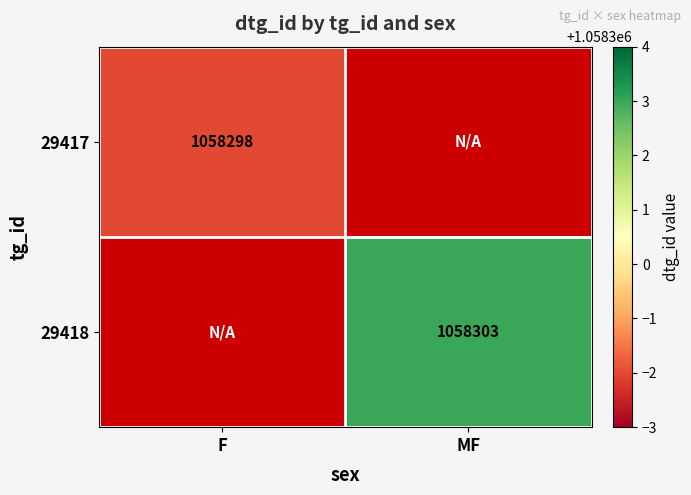

True or false: 29417 has a value of 219875 at F.

False